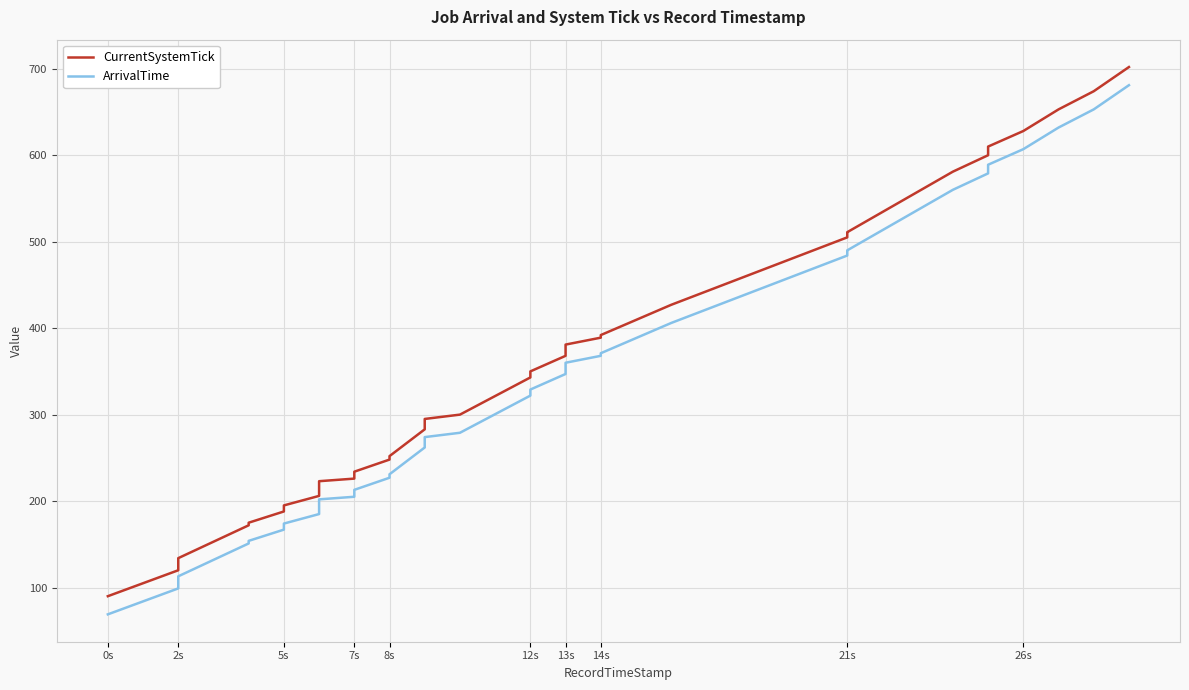

What is the highest value of the CurrentSystemTick series?

702